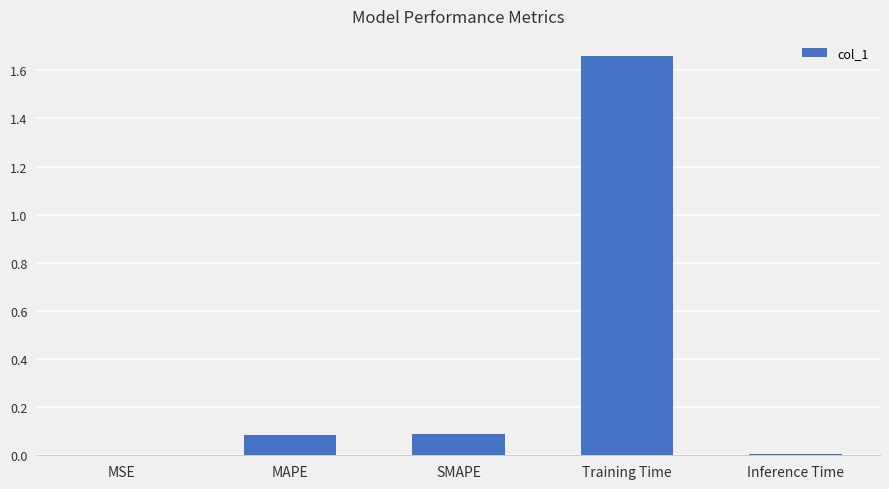

Which has a higher value, Training Time or MSE?

Training Time